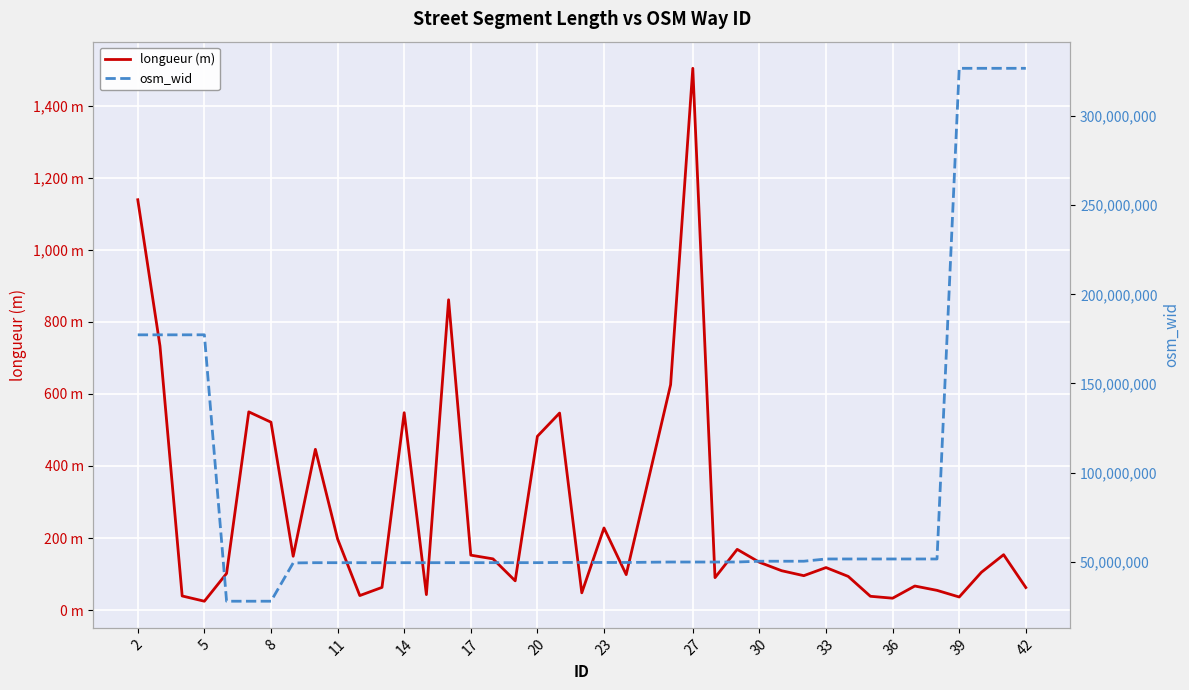

How many data points in longueur (m) are above 118?

20